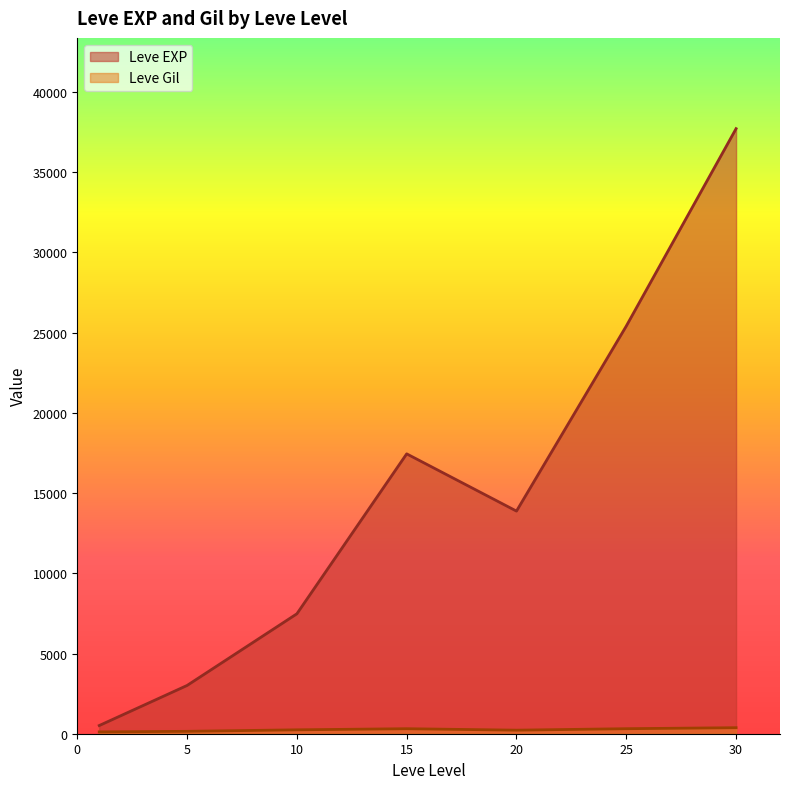

List the series in order of their overall mean, highest first.

Leve EXP, Leve Gil